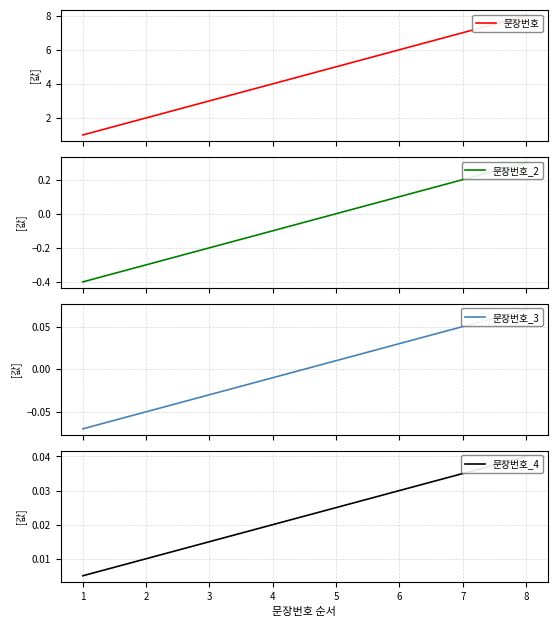

Is this an area chart (filled region under the line)?

No